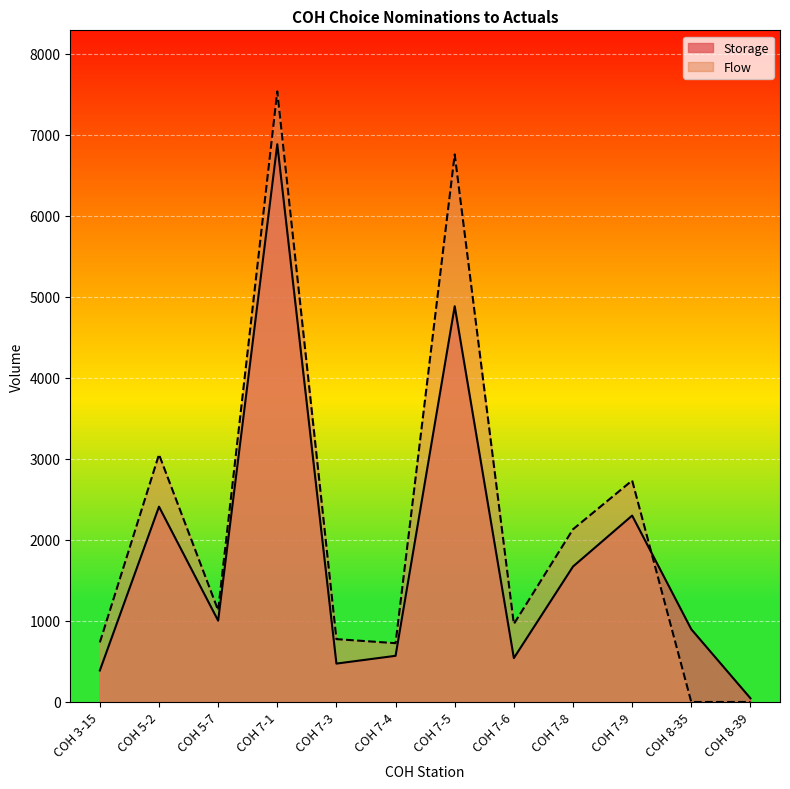

Between which two adjacent categories do Flow and Storage first intersect?

COH 7-9 and COH 8-35